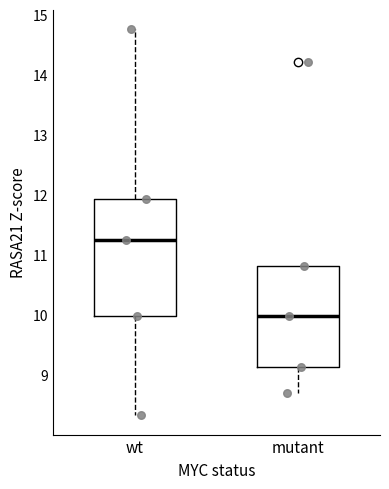

Which box's median line is the lowest?

mutant